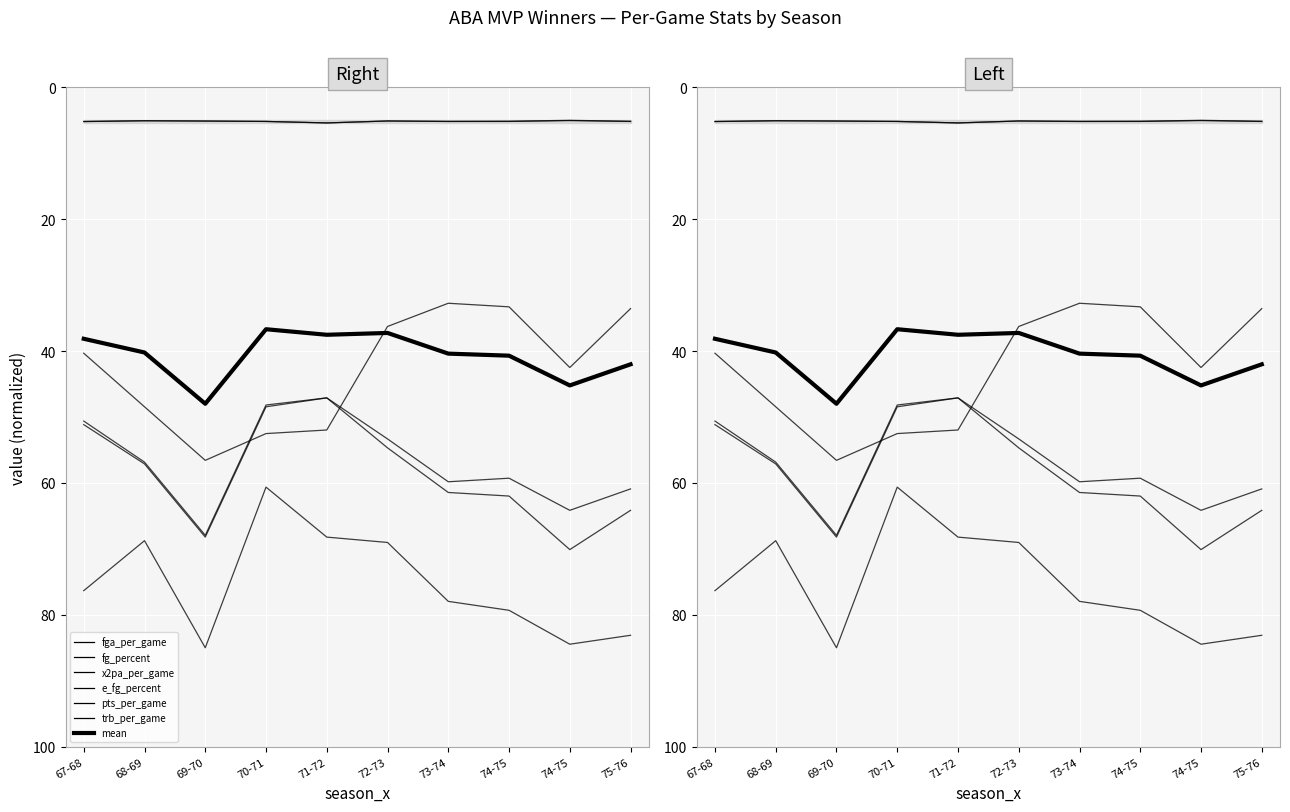

At which label does x2pa_per_game reach its minimum?

71-72